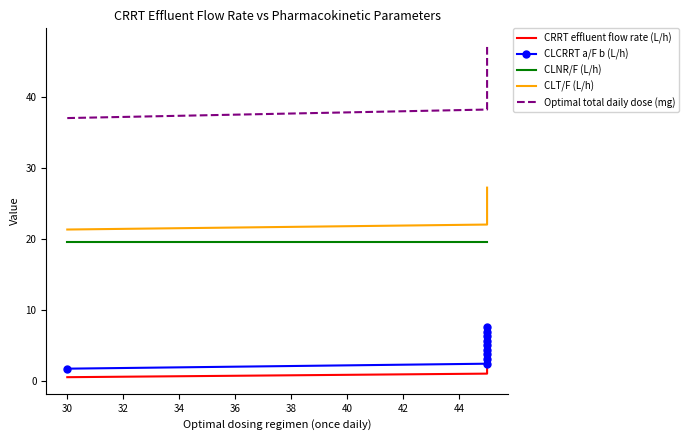

True or false: CLNR/F (L/h) and CLT/F (L/h) intersect in this chart.

False